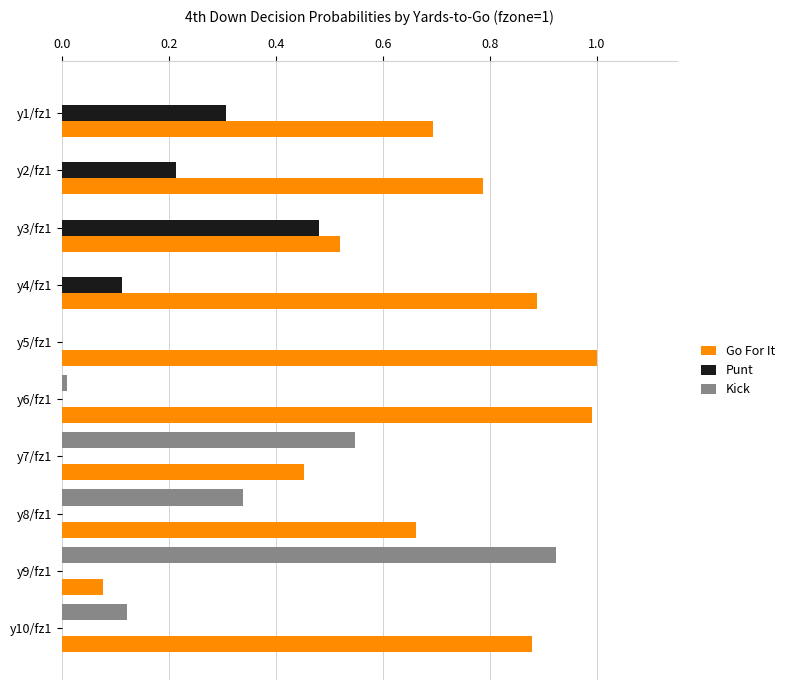

What is the sum of all Kick values?

1.9